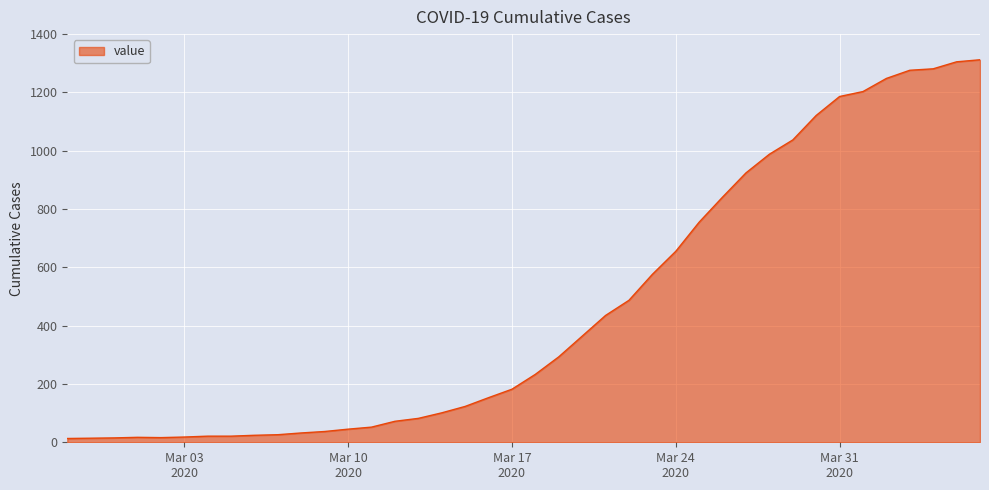

What is the greatest value displayed?

1312